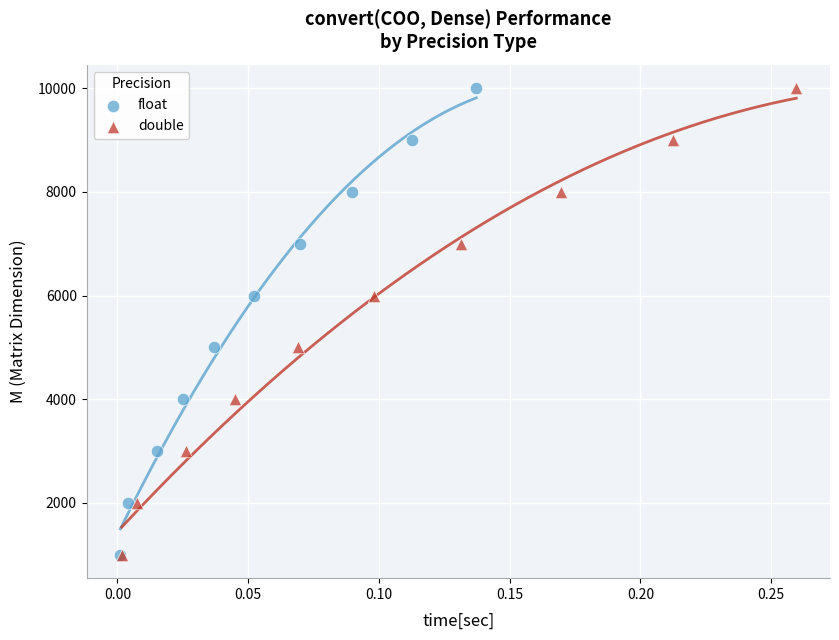

What are all the series names shown in the legend?

float, double